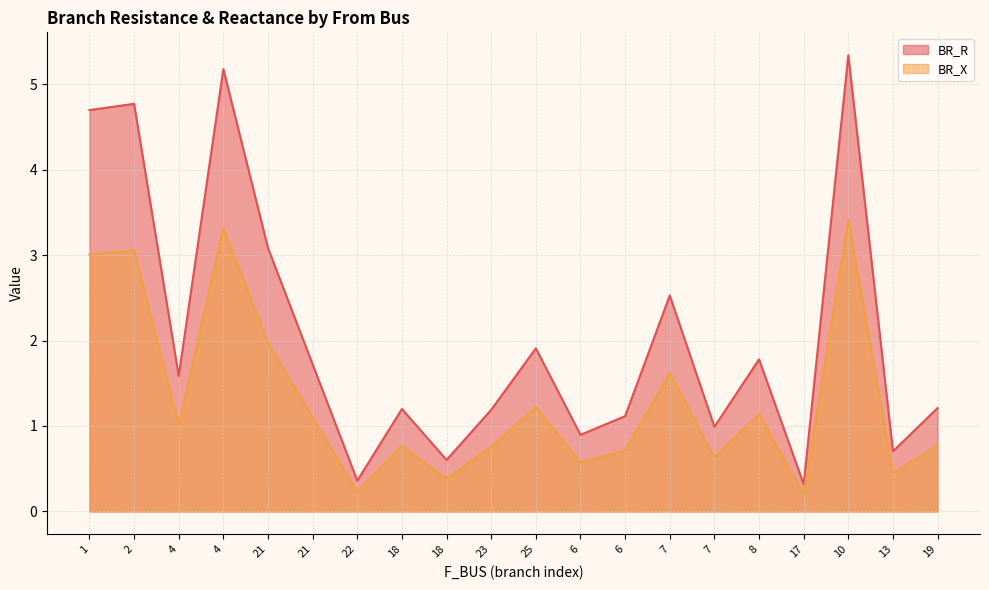

Reading left to right, transcribe all the data shown in this chart.

BR_R: 4.7	4.8	1.6	5.2	3.1	1.7	0.4	1.2	0.6	1.2	1.9	0.9	1.1	2.5	1.0	1.8	0.3	5.3	0.7	1.2
BR_X: 3.0	3.1	1.0	3.3	2.0	1.1	0.2	0.8	0.4	0.8	1.2	0.6	0.7	1.6	0.6	1.1	0.2	3.4	0.5	0.8